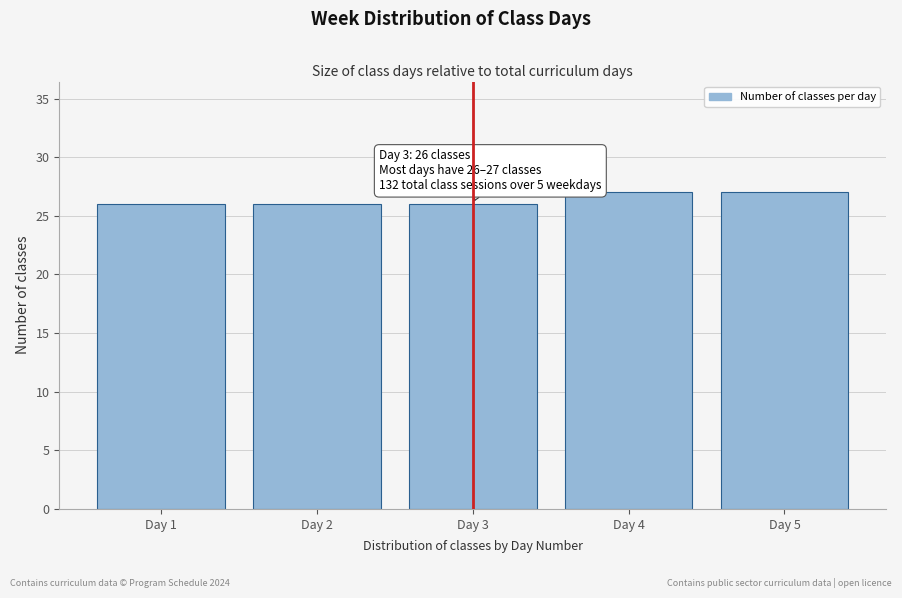

Reading right to left, transcribe all the data shown in this chart.

27	27	26	26	26